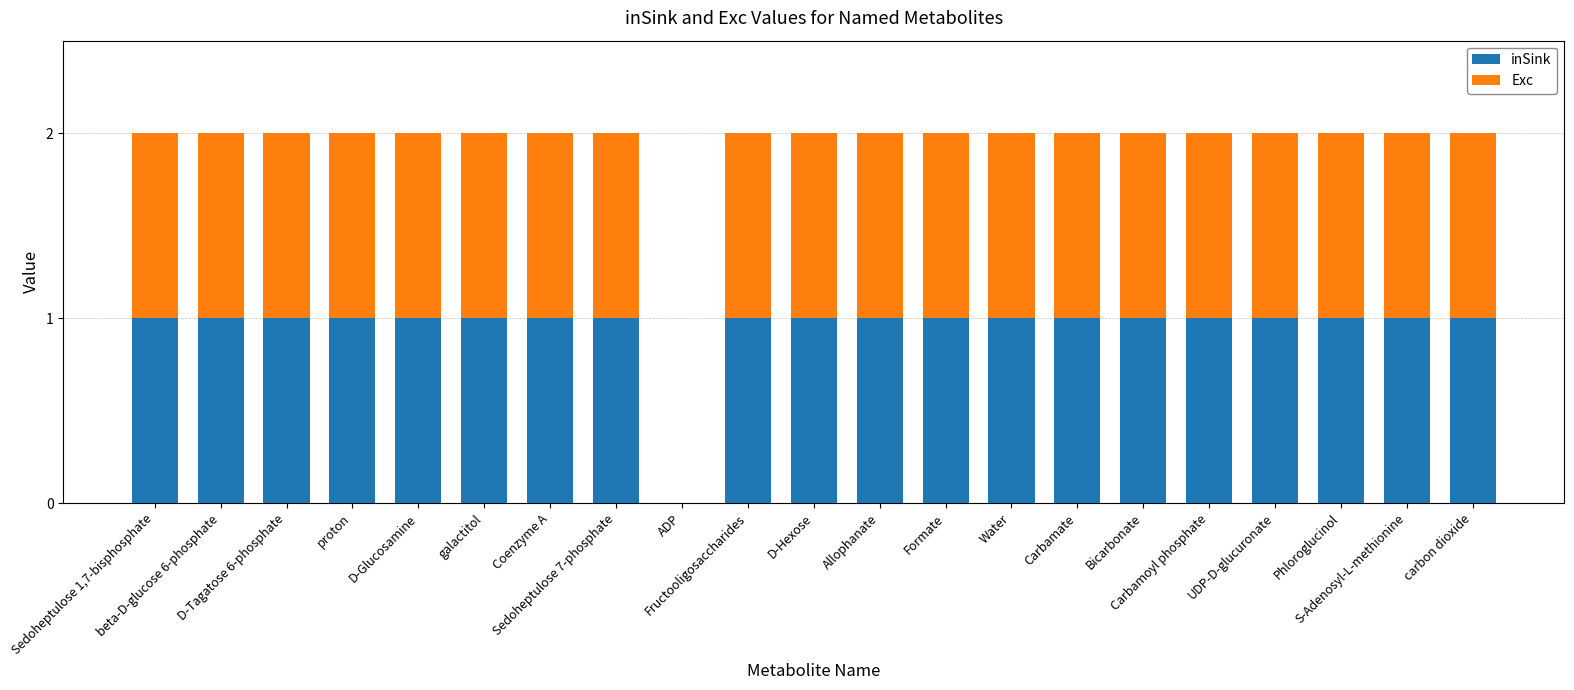

How many positive values does the inSink series have?

20